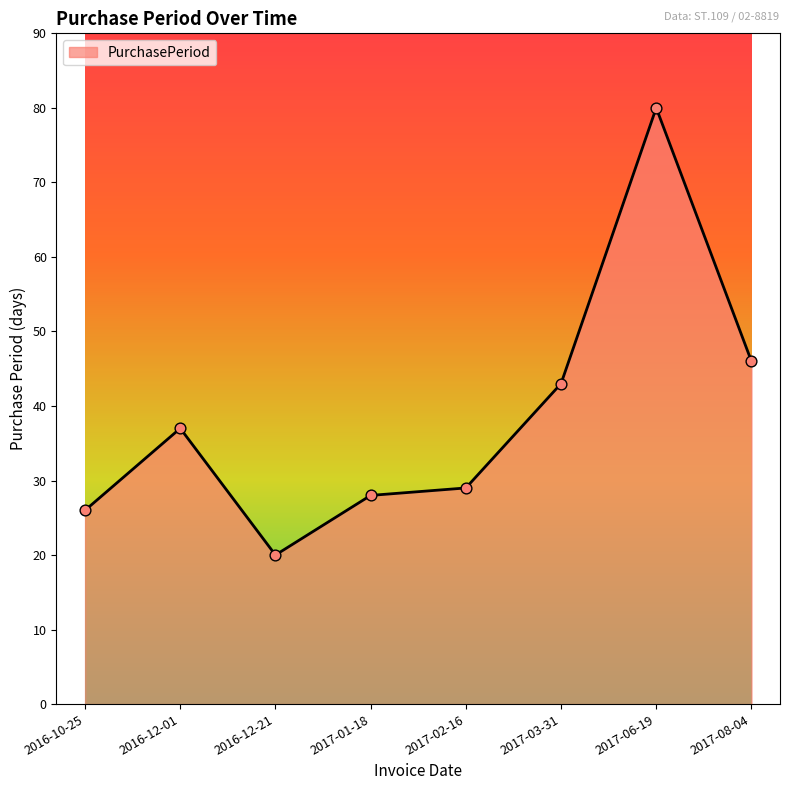

What is the change in value from 2016-12-21 to 2017-02-16?

+9